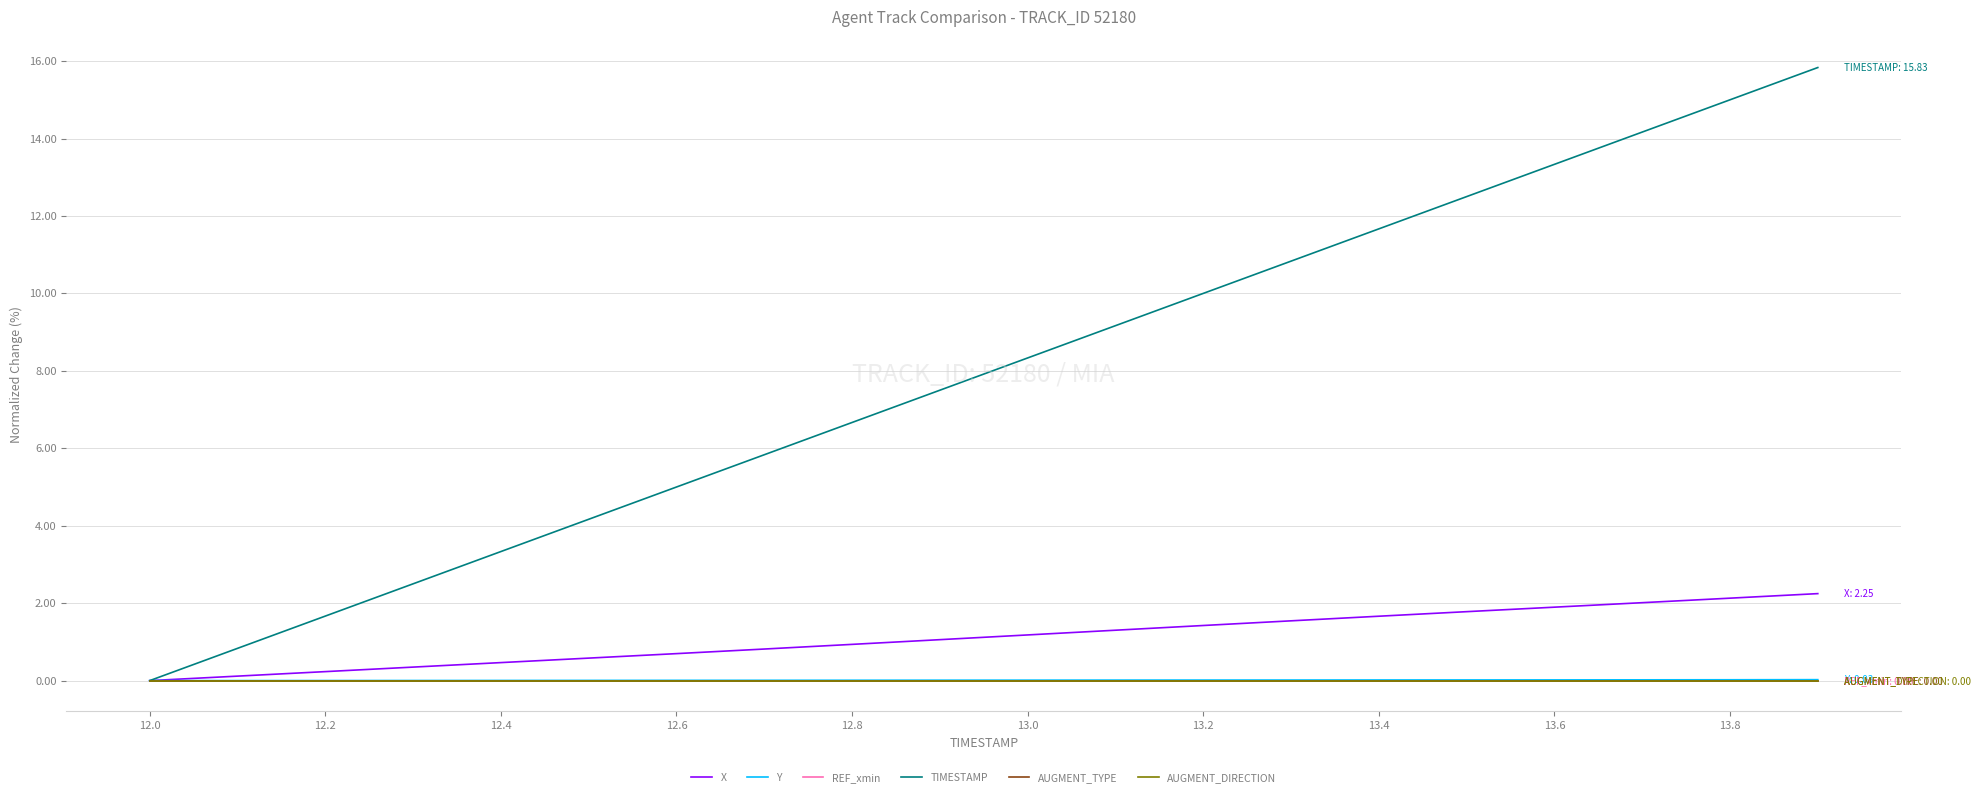

Is this an area chart (filled region under the line)?

No